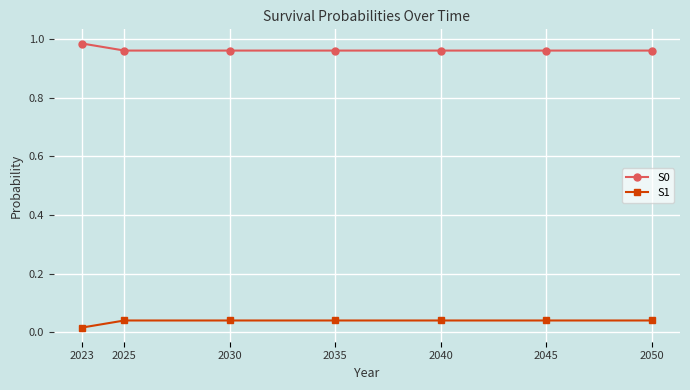

At how many categories does at least one series exceed 0?

7